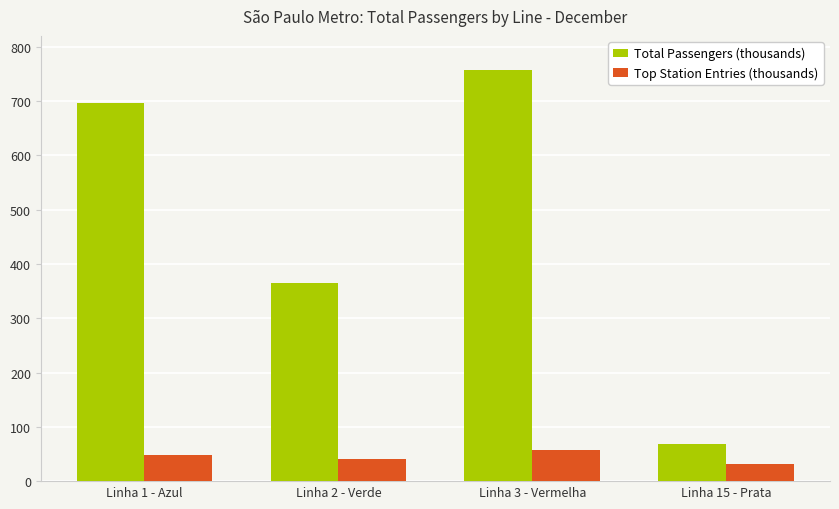

At Linha 2 - Verde, list the series in order from smallest to largest.

Top Station Entries (thousands), Total Passengers (thousands)